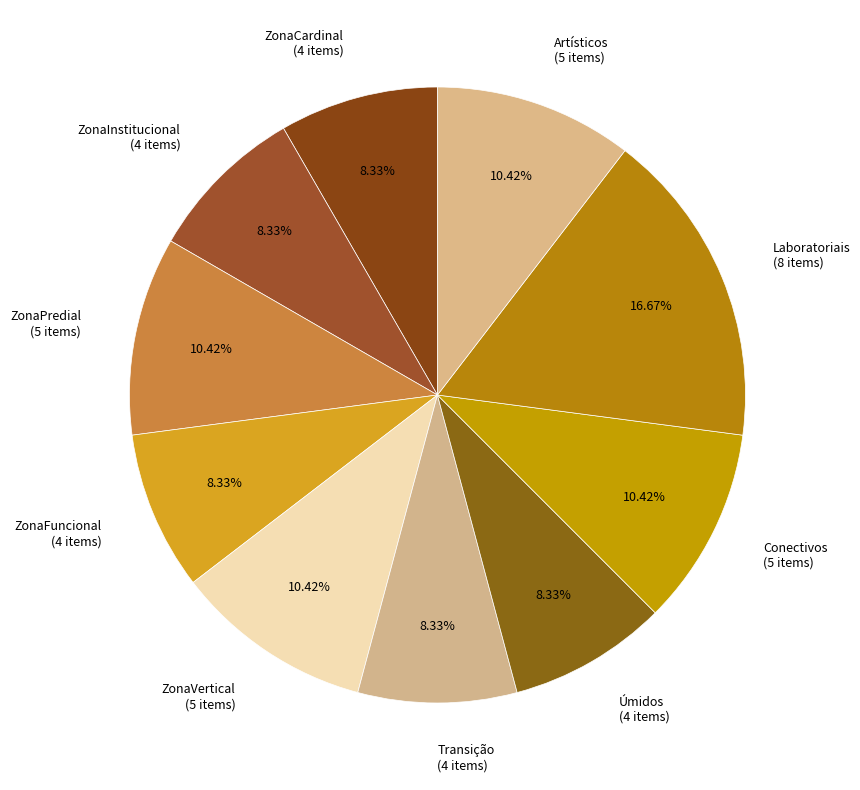

To the nearest percent, what portion does ZonaVertical represent?

10%